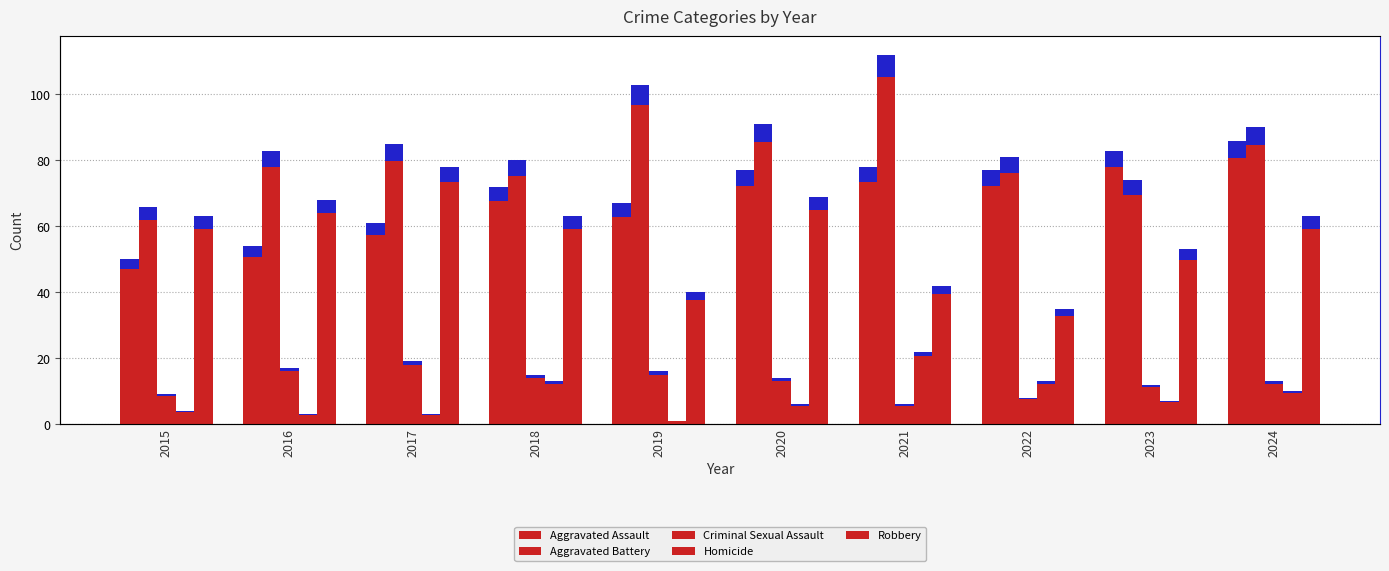

Read the Aggravated Assault value at 2016, to the nearest 5.

55